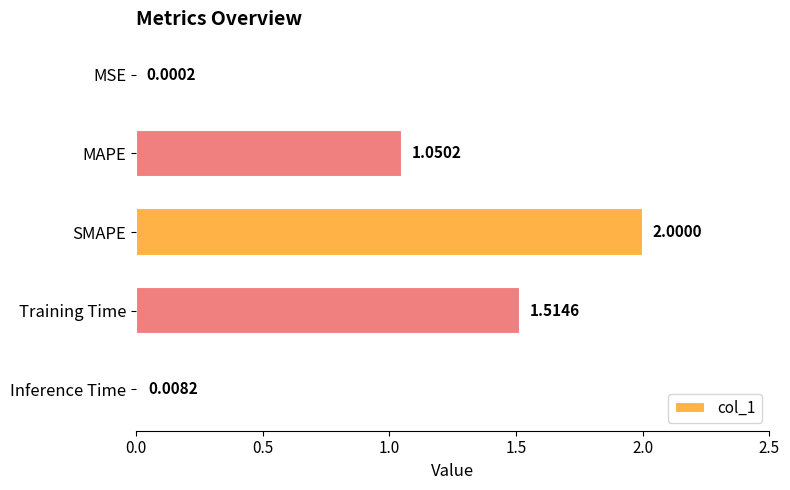

Where is the data nearest to the value 1?

MAPE